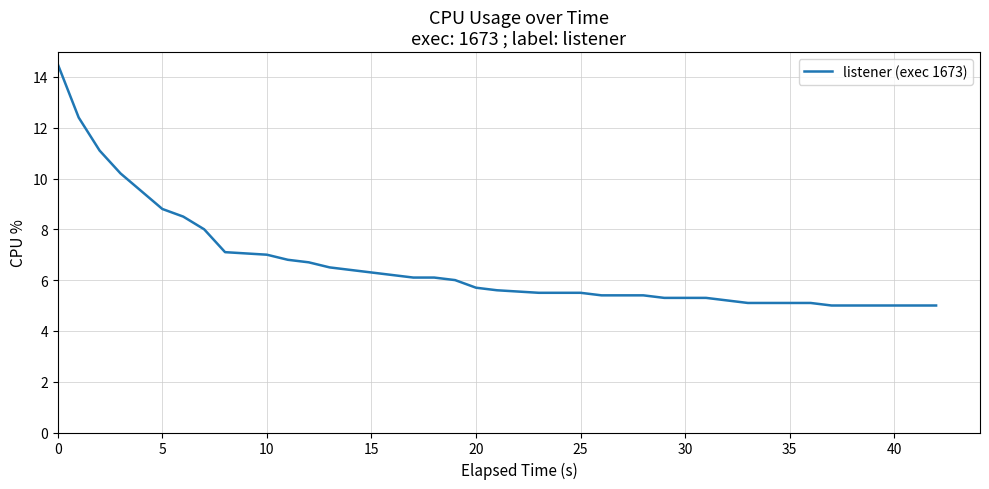

How many lines are shown in the chart?

1